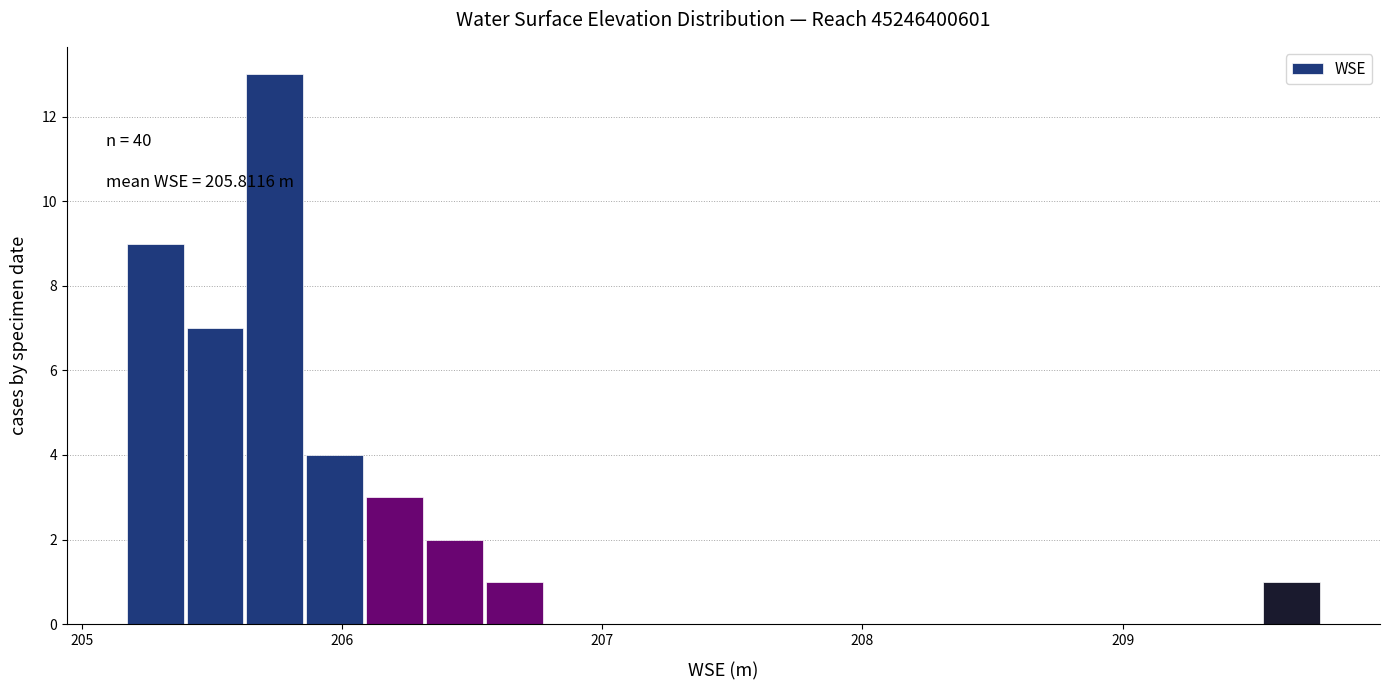

Read against the x-axis, roughly where is the centre of the tallest bar?

205.7